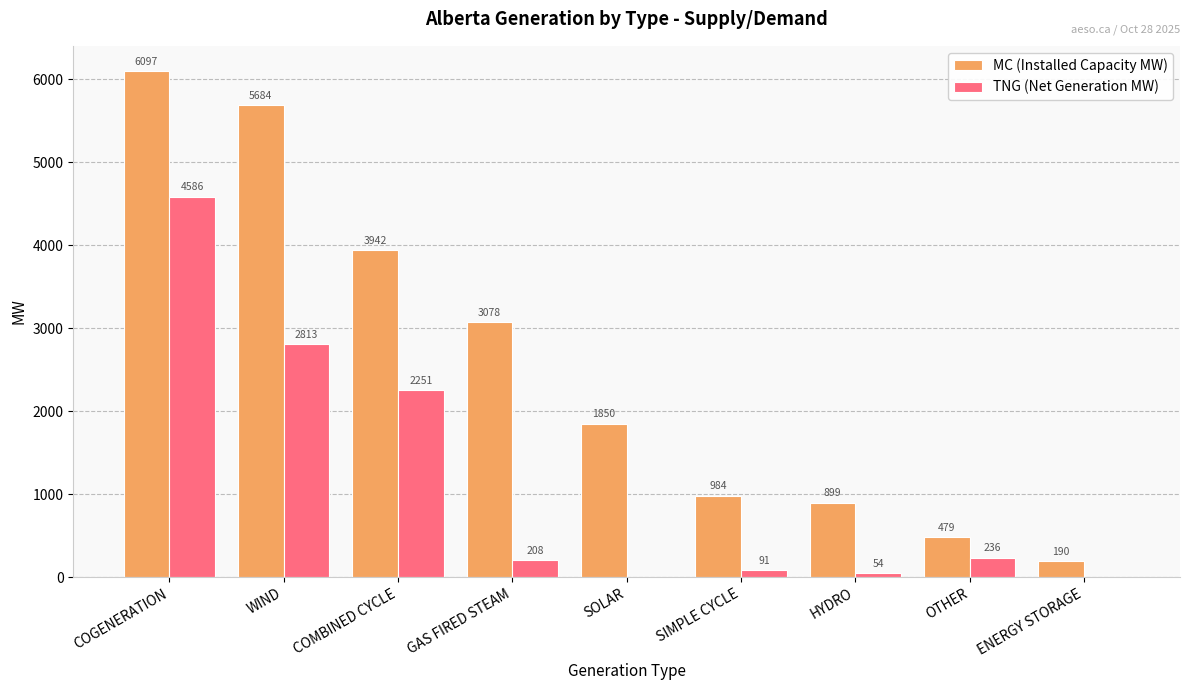

Reading left to right, what are all the values shown in this chart?

MC (Installed Capacity MW): 6097	5684	3942	3078	1850	984	899	479	190
TNG (Net Generation MW): 4586	2813	2251	208	0	91	54	236	0